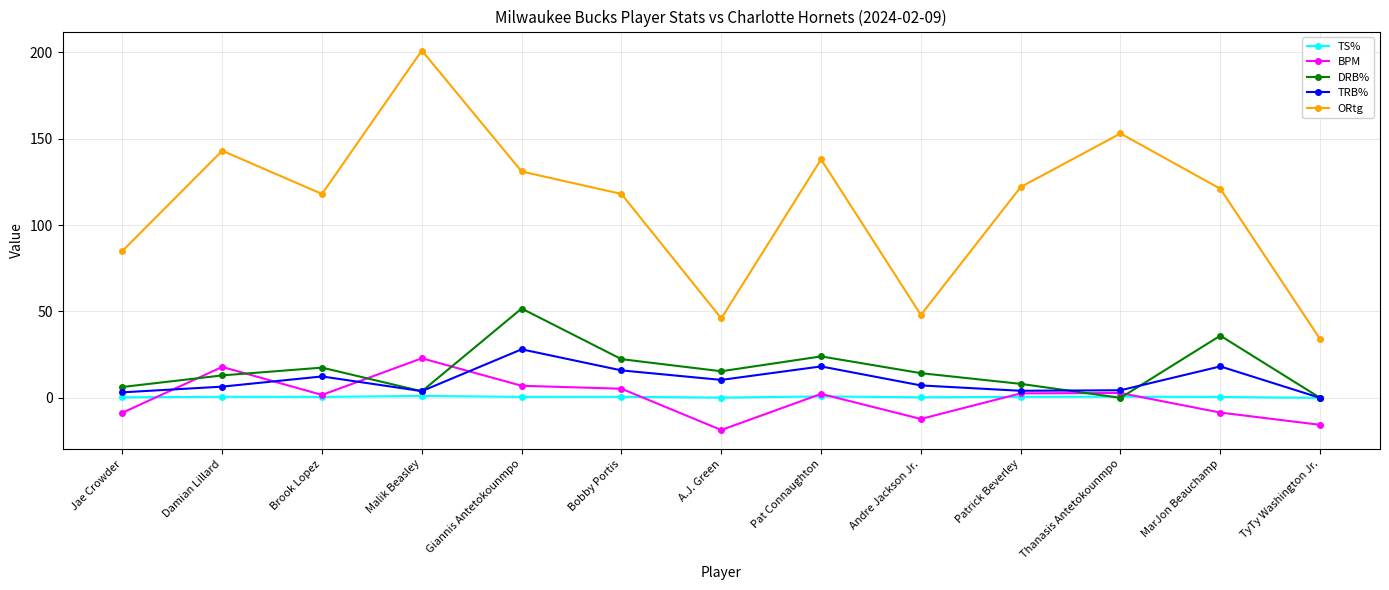

What is the maximum value shown in the chart?

201.0